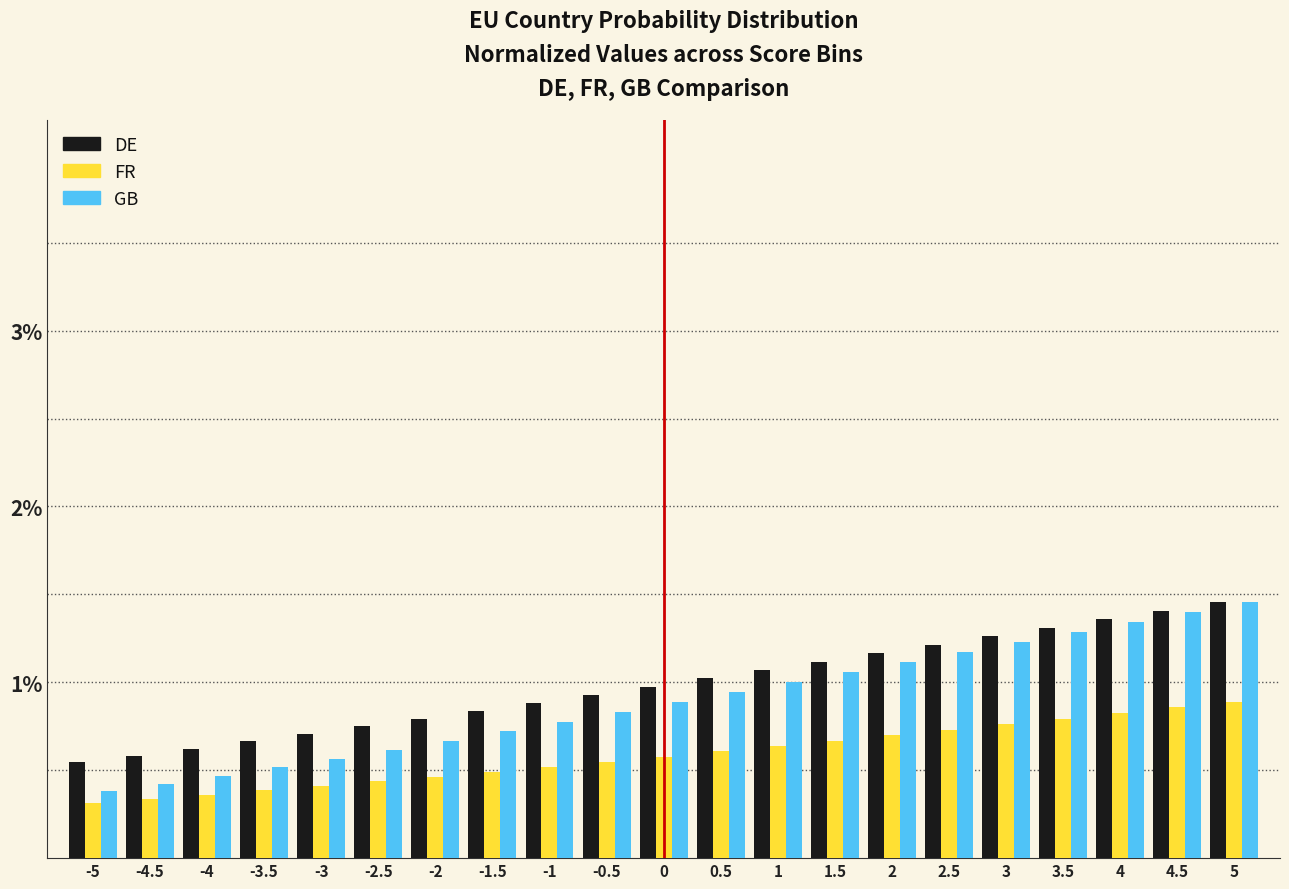

Which series has the widest spread of values?

GB